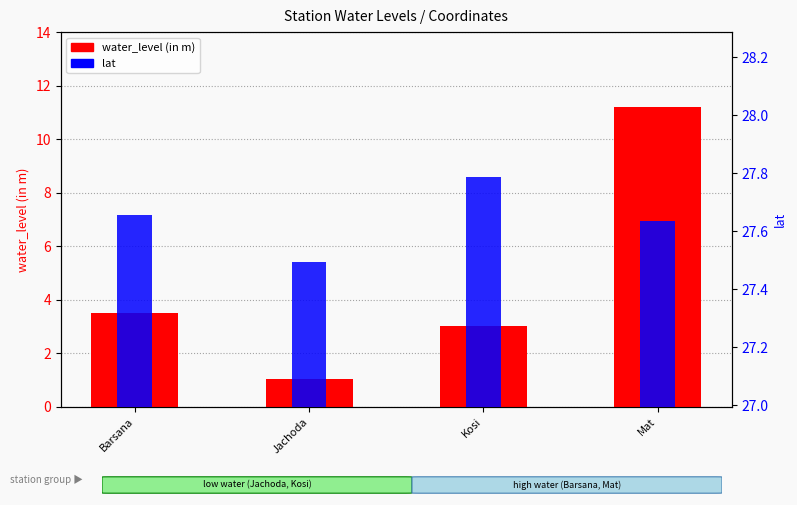

Rank the categories by lat value from lowest to highest.

Jachoda, Mat, Barsana, Kosi